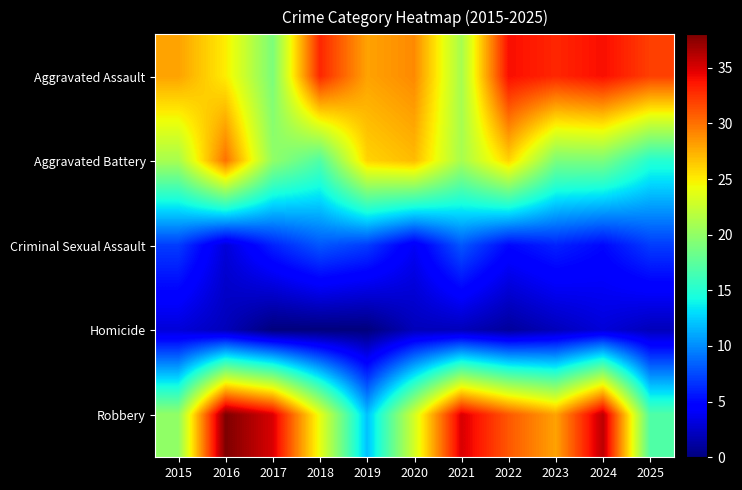

Which has a higher value, 2015 or 2024?

2024